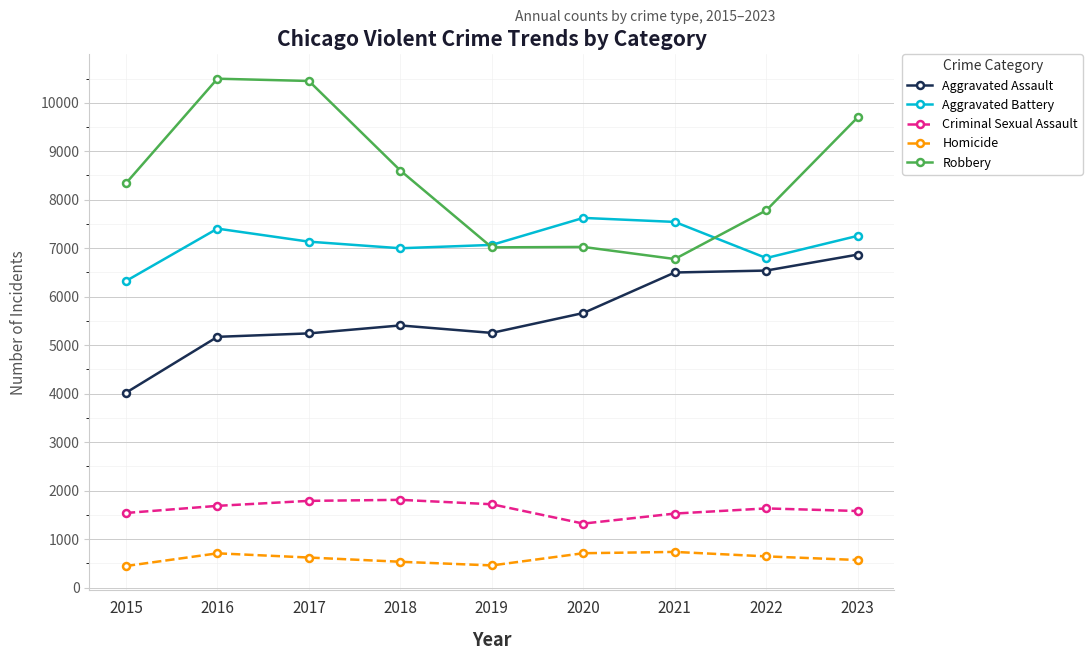

Is it true that Aggravated Battery equals 2534 at 2021?

False